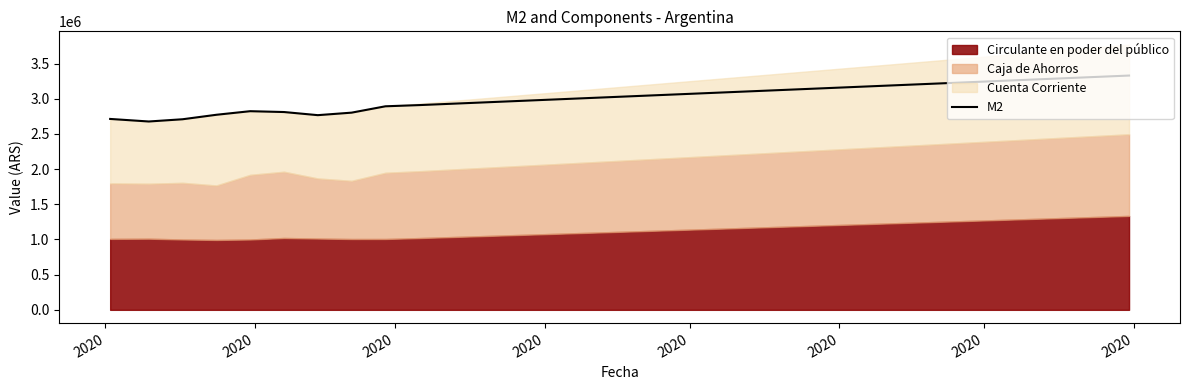

The value at 27 is 937299. True or false?

False